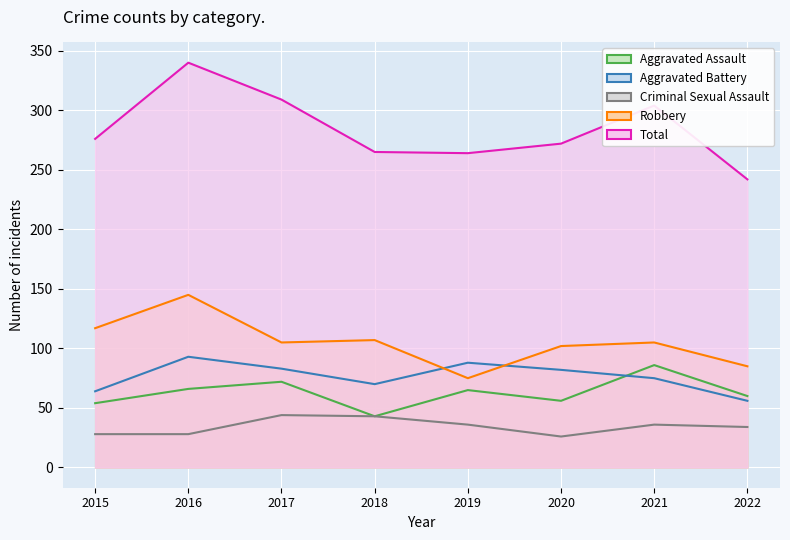

Where is the first local maximum for Aggravated Assault?

2017